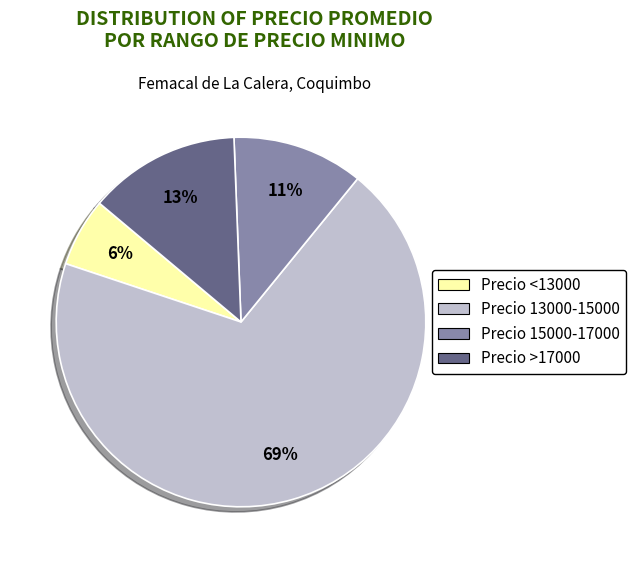

Is there any slice that represents more than half of the pie?

Yes